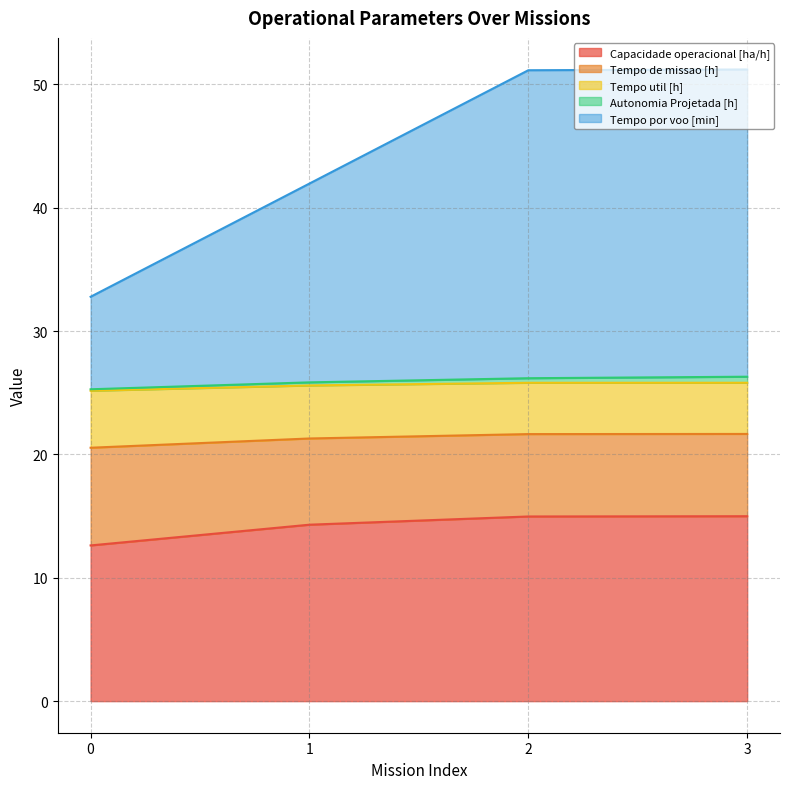

How many values in the Tempo de missao [h] series exceed 21?

3